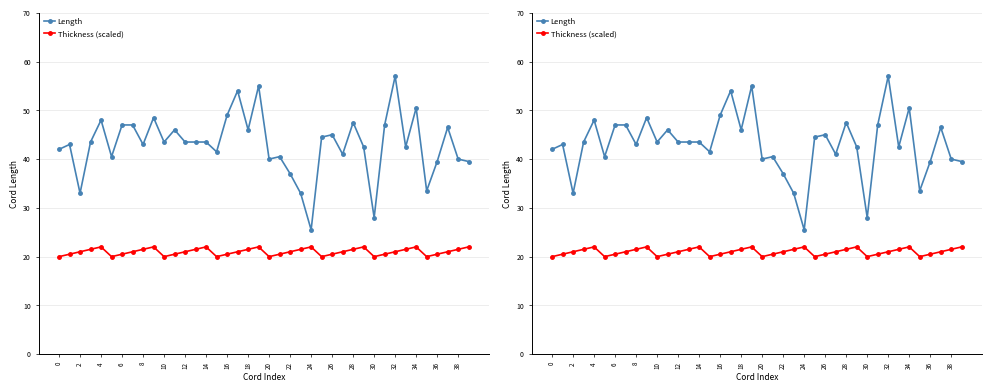

What is the maximum value shown in the chart?

57.0